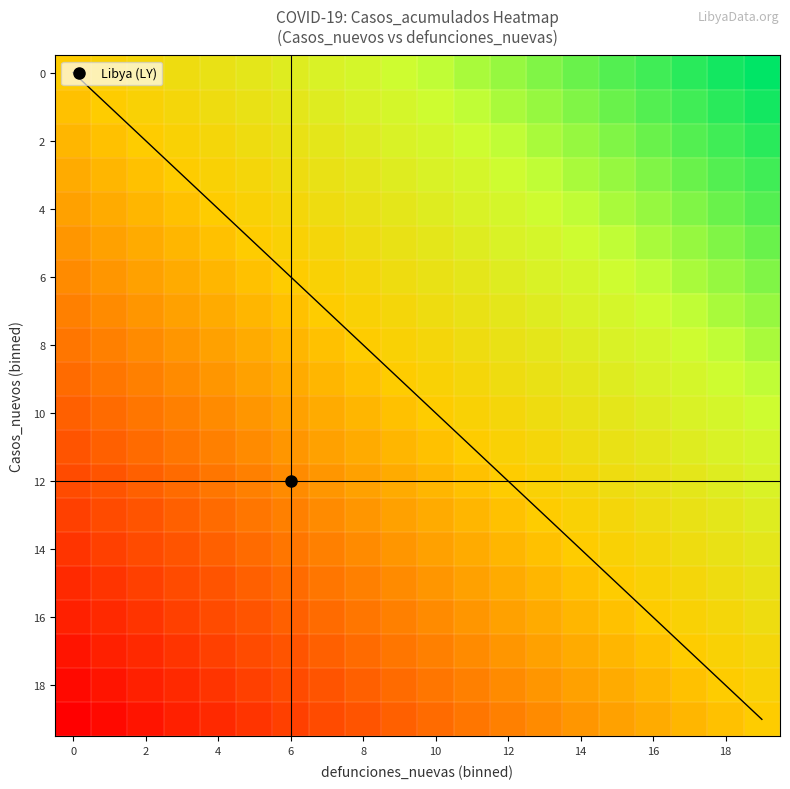

At which category is the sum across all series the highest?

19